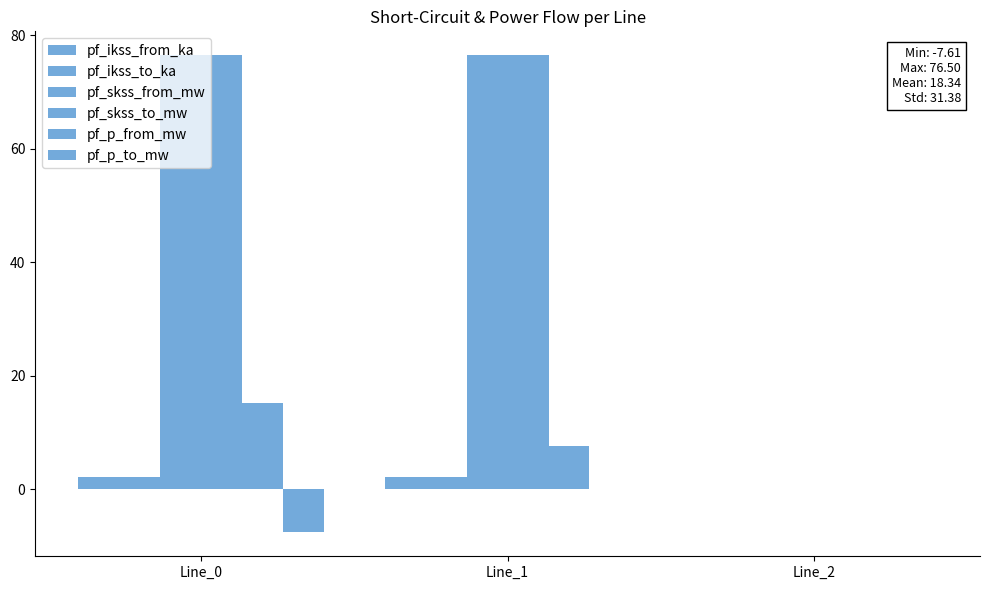

Rank the series at Line_2 from highest to lowest value.

pf_ikss_from_ka, pf_ikss_to_ka, pf_skss_from_mw, pf_skss_to_mw, pf_p_from_mw, pf_p_to_mw